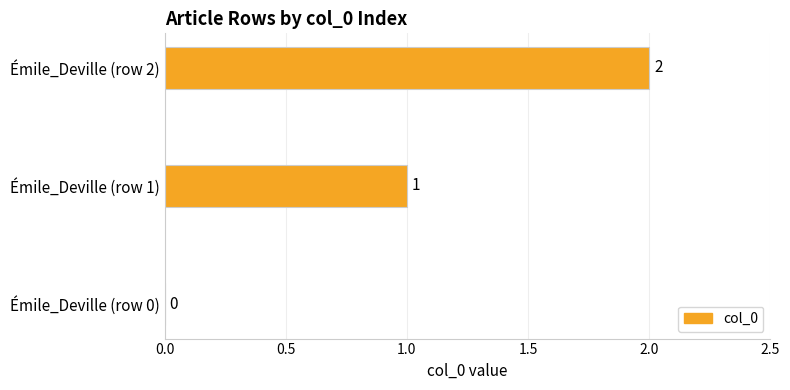

Are the bars grouped side by side (vs. stacked)?

No